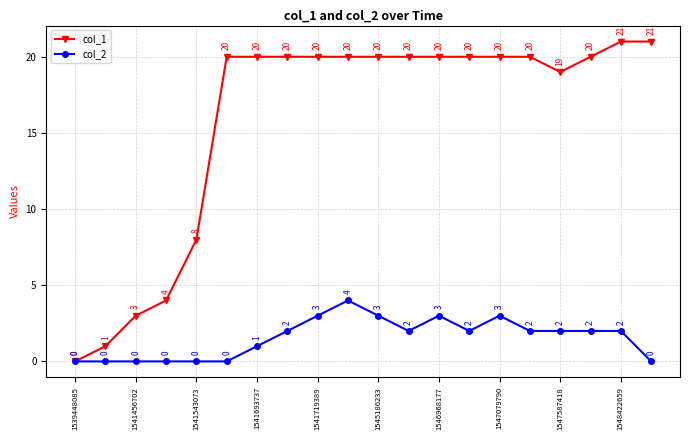

What is the sum of all col_2 values?

31